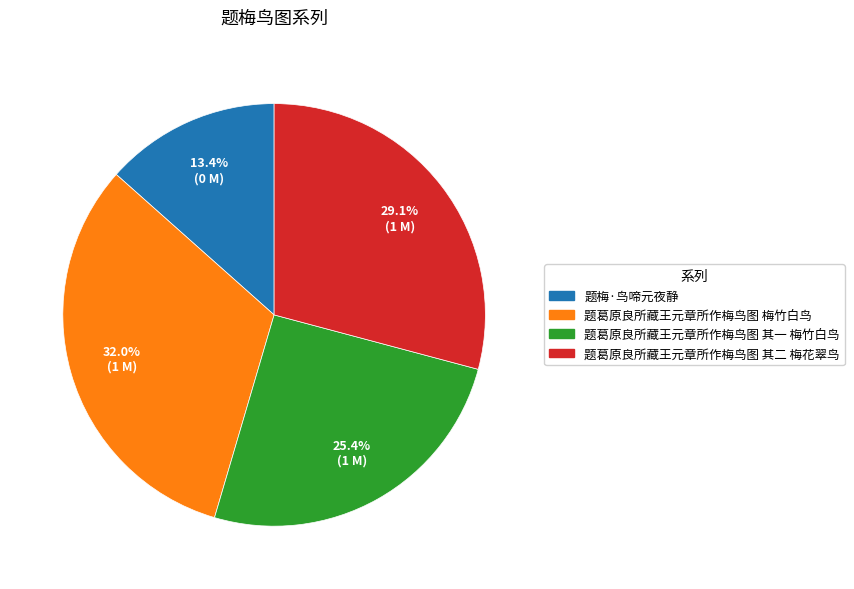

Does 题梅·鸟啼元夜静 represent more than half of the total?

No